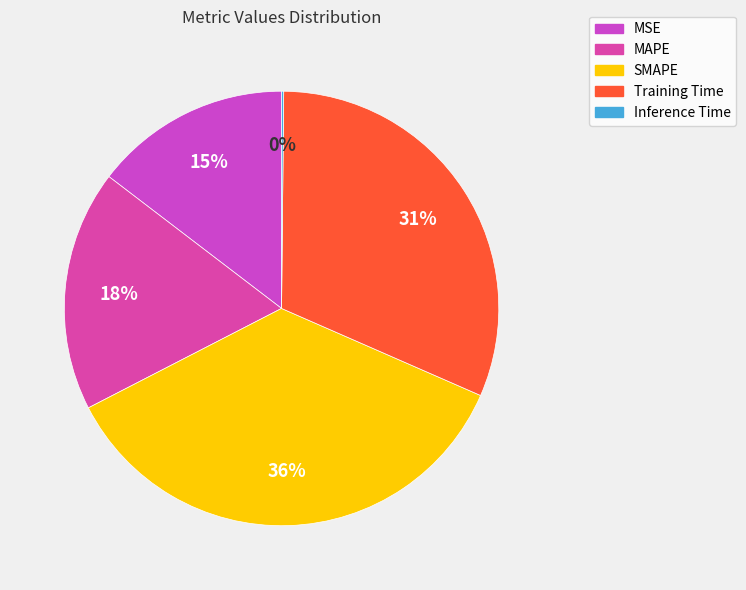

What portion of the pie excludes SMAPE?

64.1%